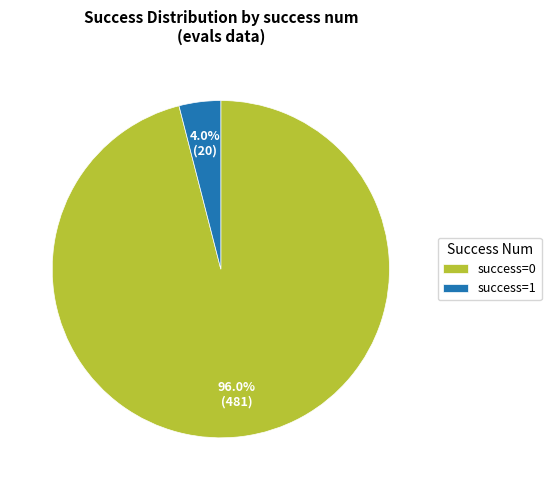

Is there a majority slice in this chart?

Yes